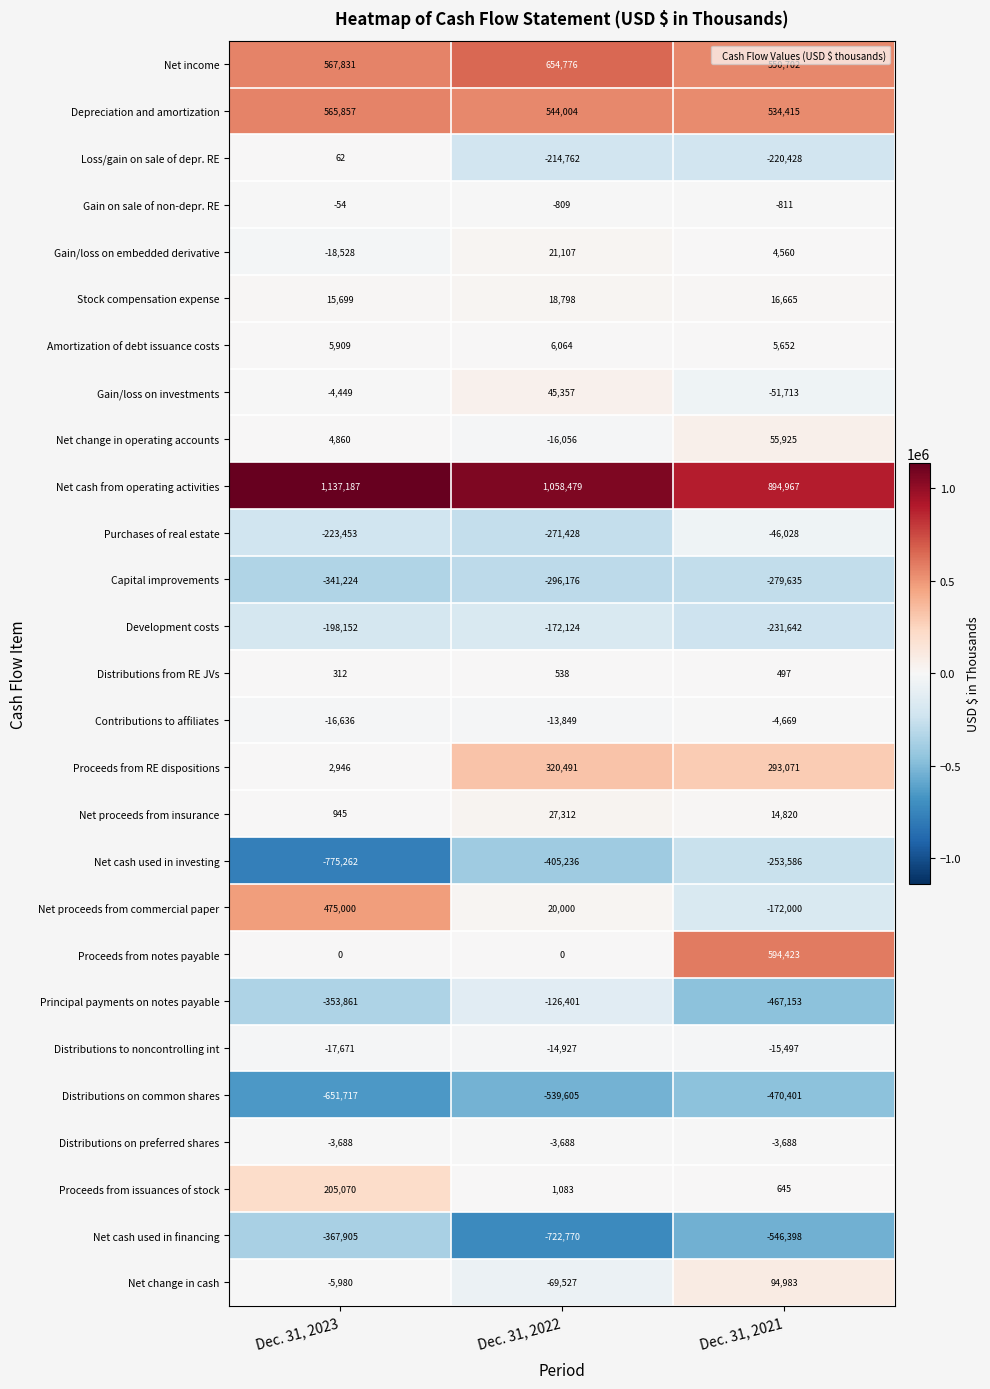

What is the maximum value for Distributions on preferred shares?

-3688